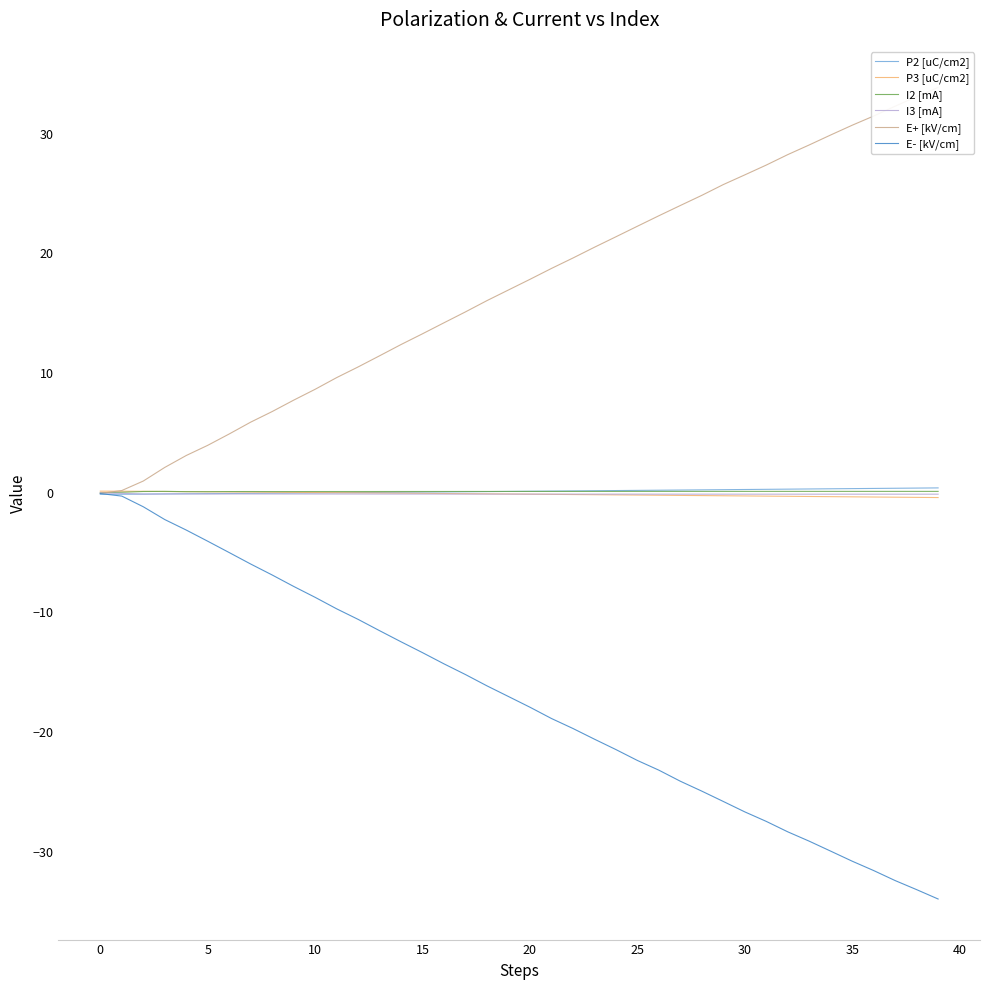

Which category has the lowest value in the I3 [mA] series?

35